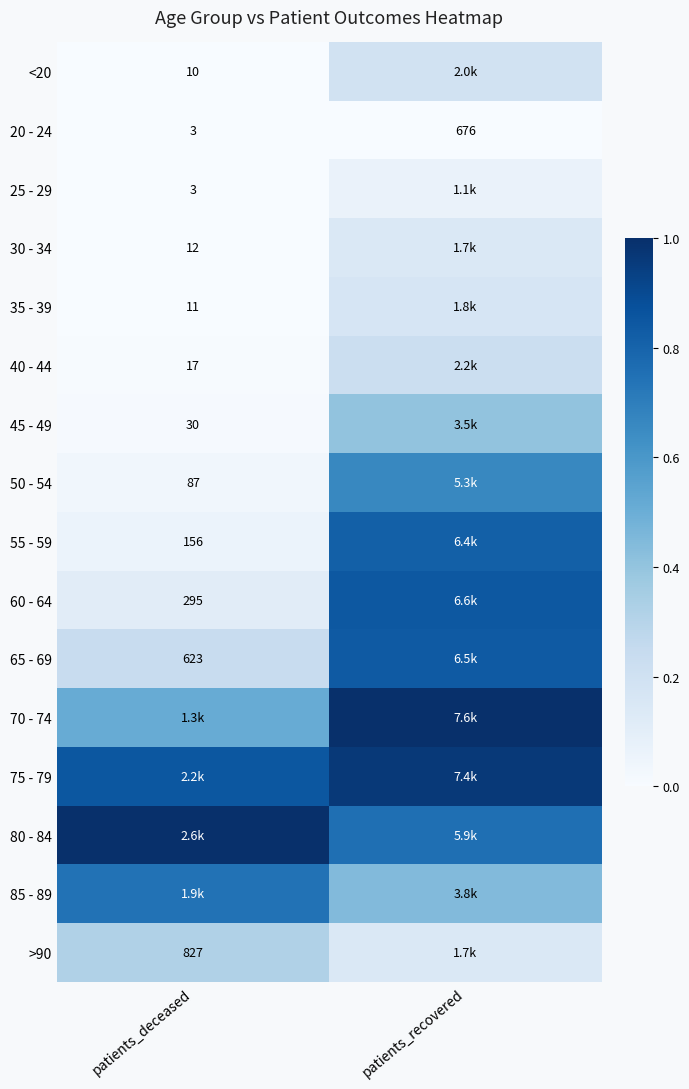

Which category has the highest value in the 20 - 24 series?

patients_recovered